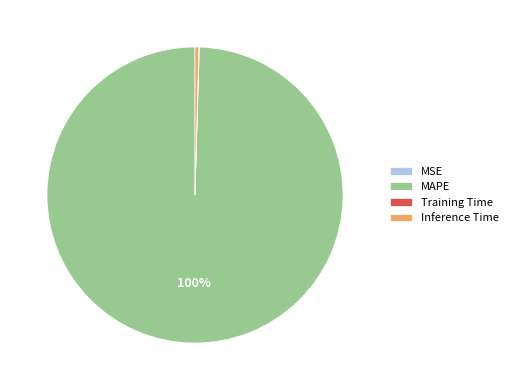

To the nearest percent, what is the average slice percentage?

25%